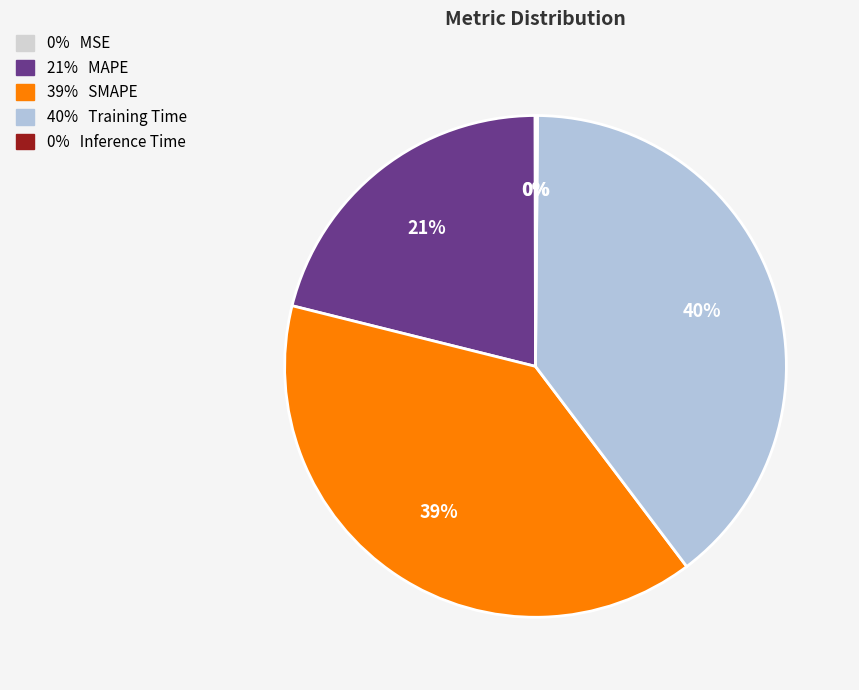

How many slices are in this pie chart?

5